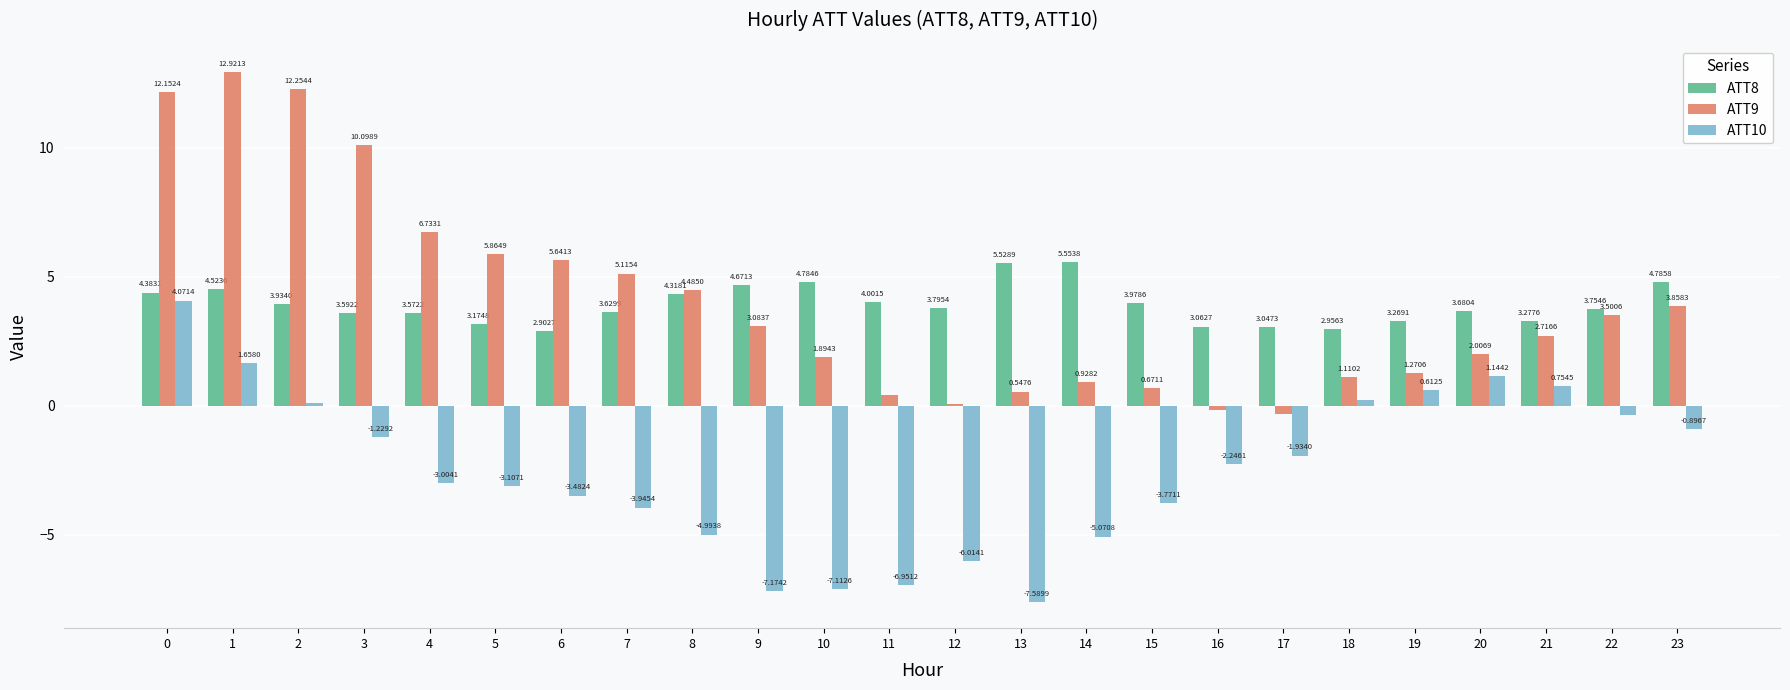

Does the chart contain stacked bars?

No